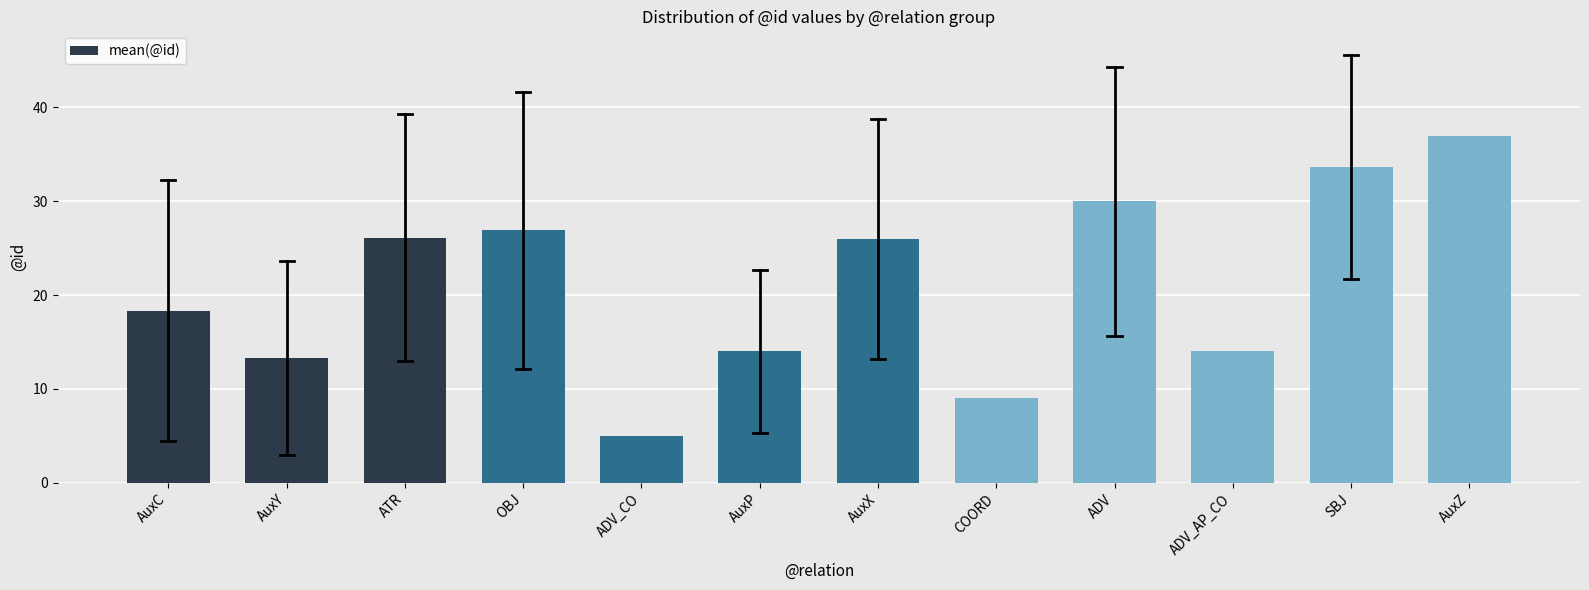

The value at AuxY is 19.9. True or false?

False